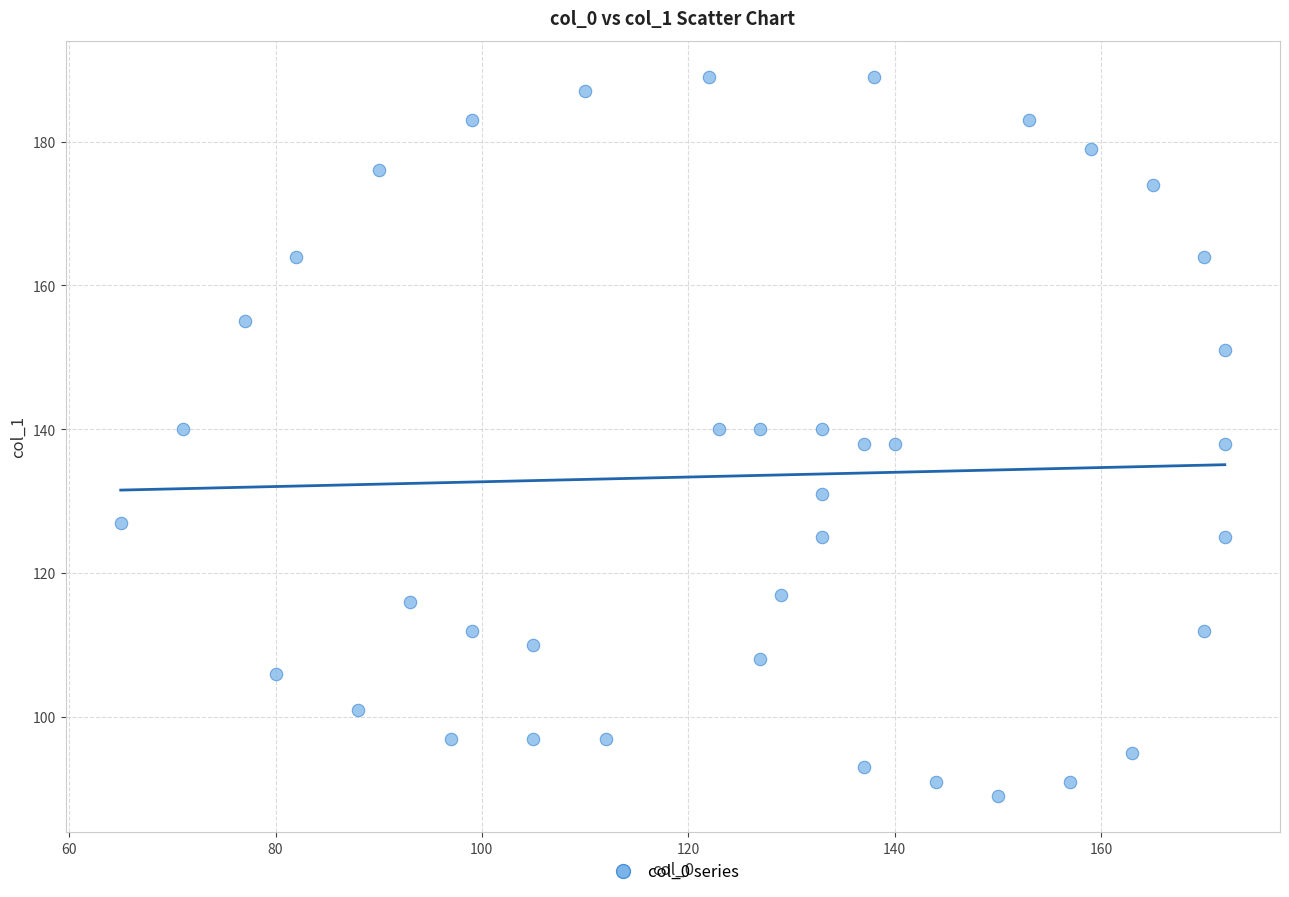

What is the range of X values (max minus min)?

107